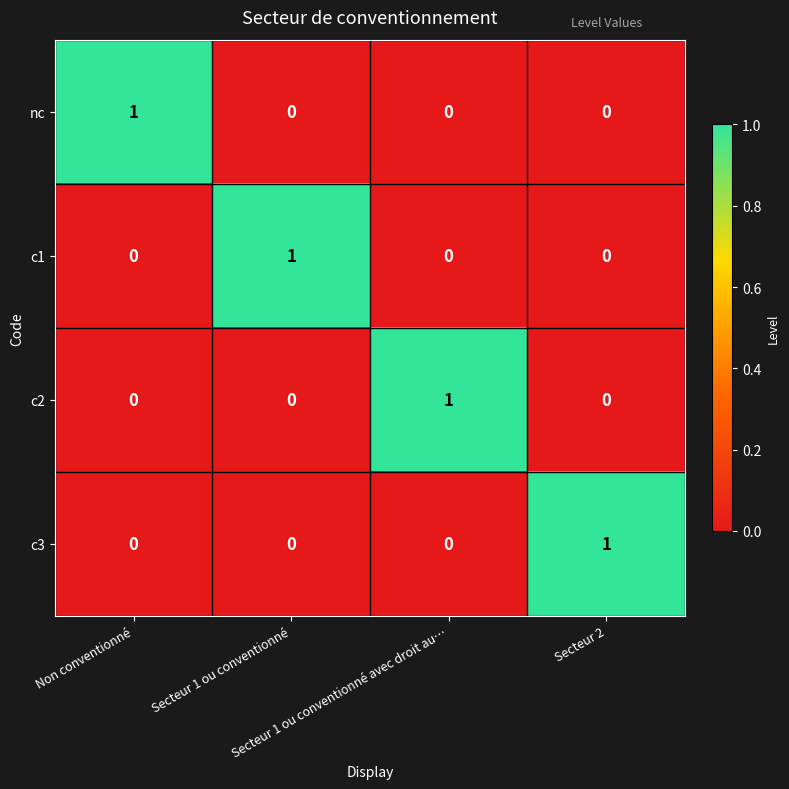

At how many categories does at least one series exceed 0?

4